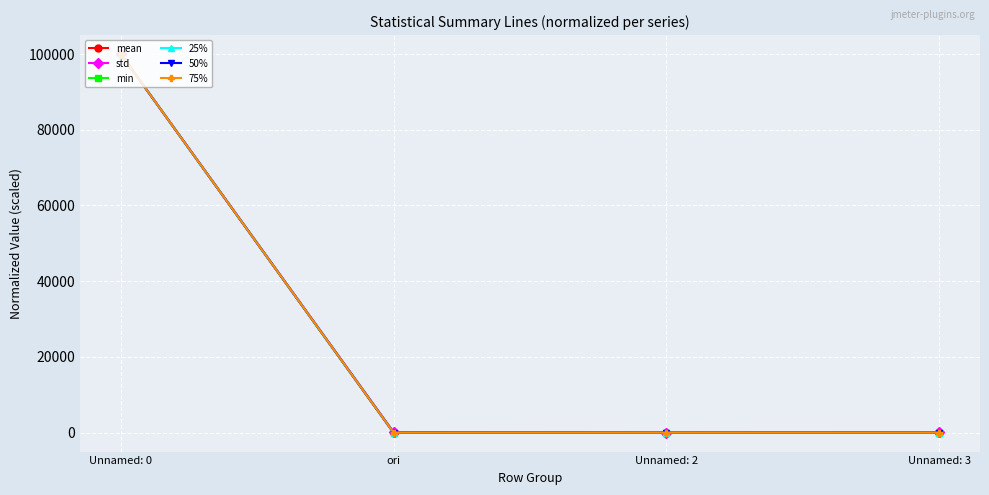

What is the label of the 3rd point from the left?

Unnamed: 2